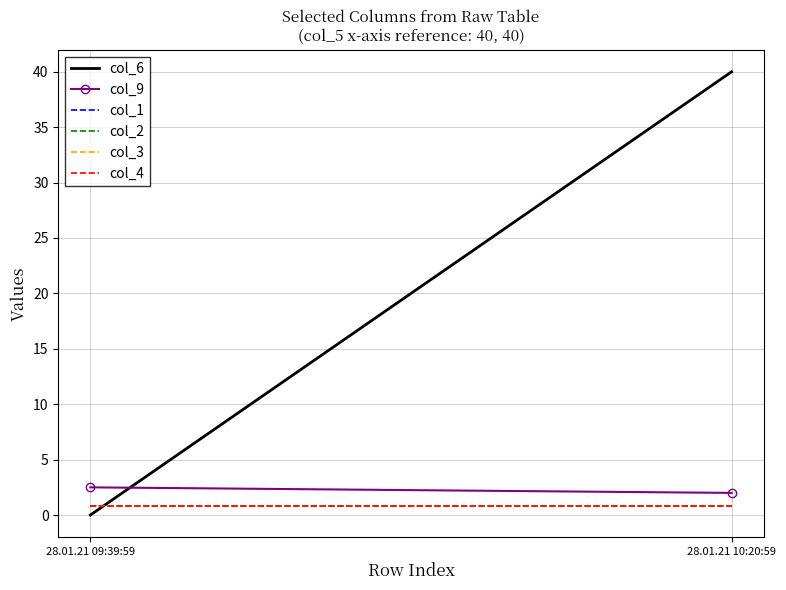

What is the label of the 2nd point from the right?

28.01.21 09:39:59